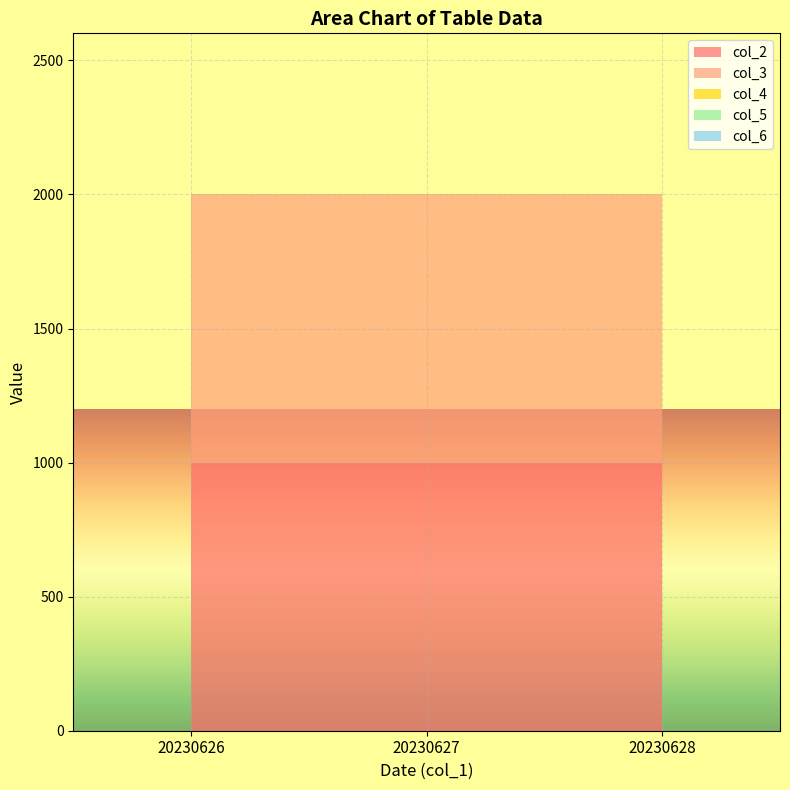

Reading left to right, transcribe all the data shown in this chart.

col_2: 1000	1000	1000
col_3: 1000	1000	1000
col_4: 0	0	0
col_5: 0	0	0
col_6: 0	0	0